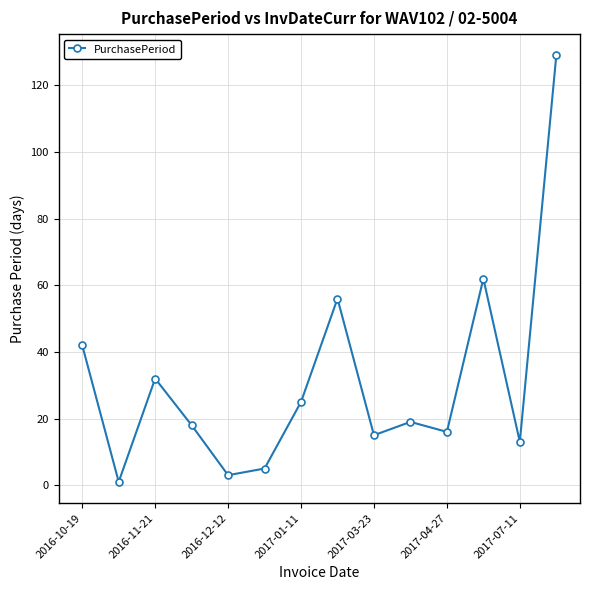

True or false: the data has more than 0 interior local peaks.

True